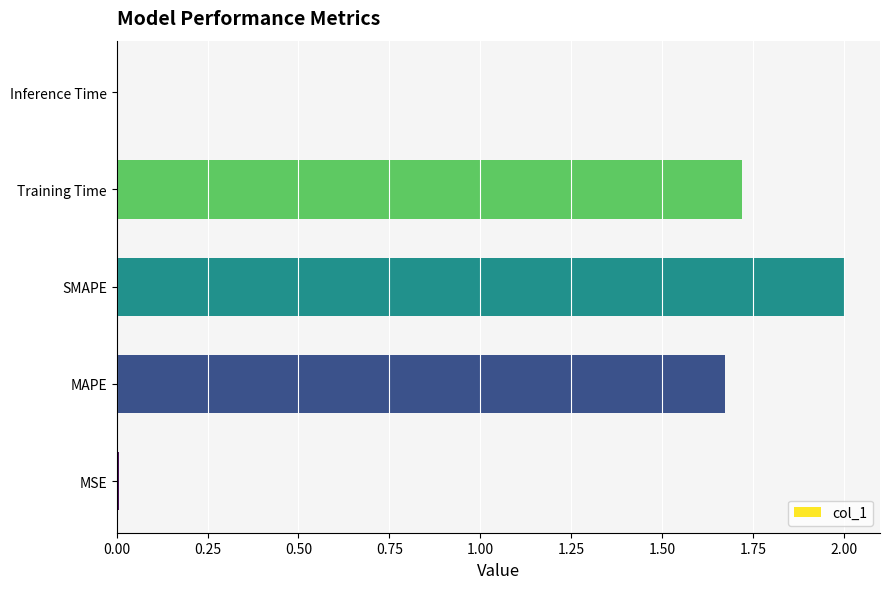

What is the average value?

1.1